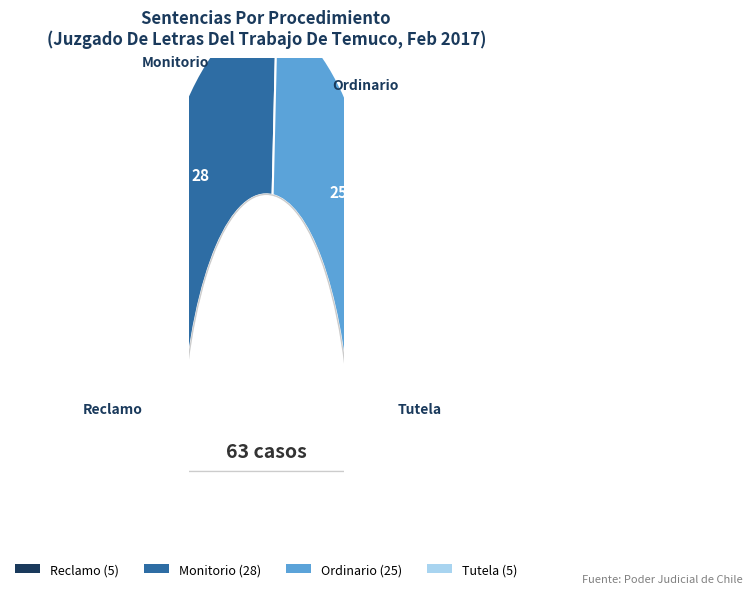

Is it true that Tutela is 1% of the pie?

False